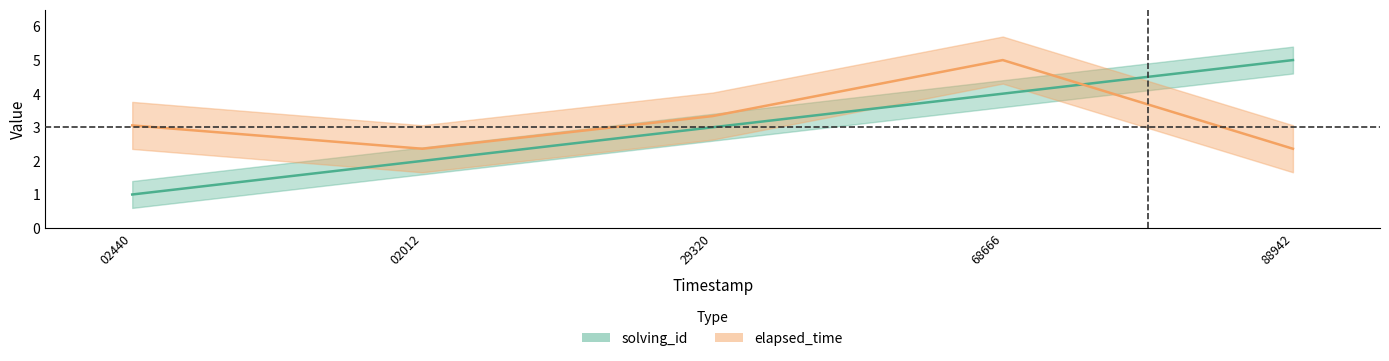

Which category has the highest value in the elapsed_time series?

68666